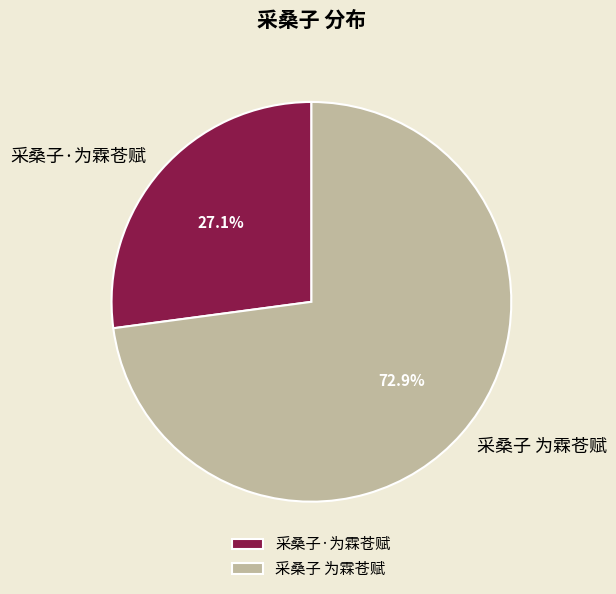

Does 采桑子·为霖苍赋 represent more than half of the total?

No